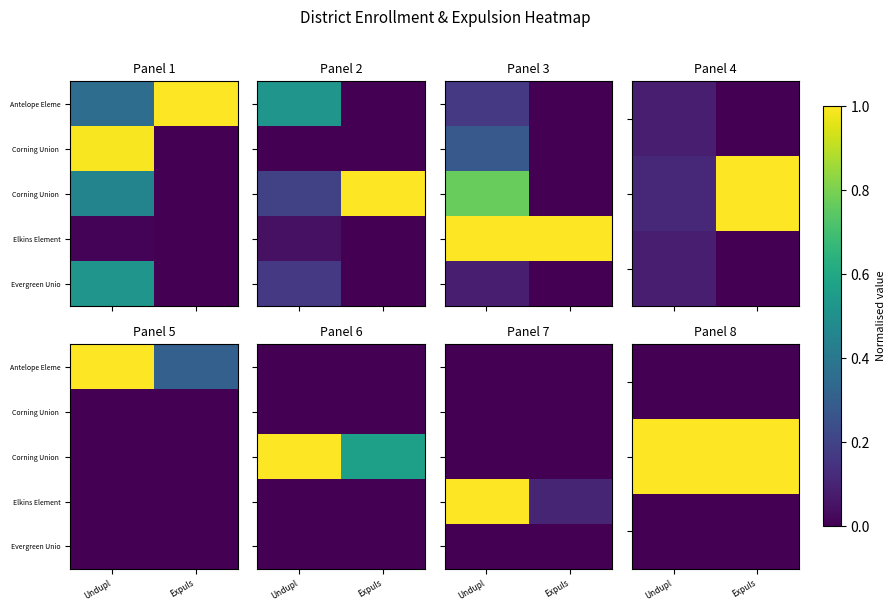

How many data points in Elkins Element are less than 1?

1